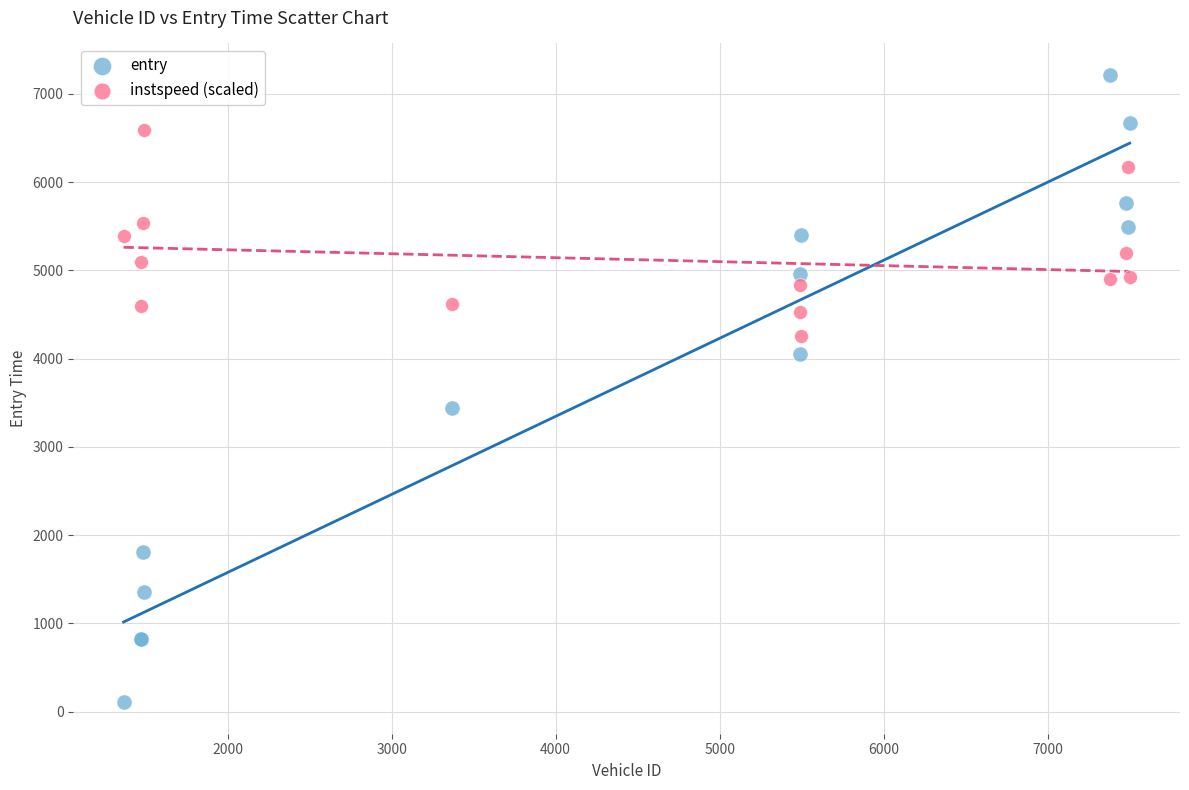

Across all series, what Y value is closest to 3659?

3437.0